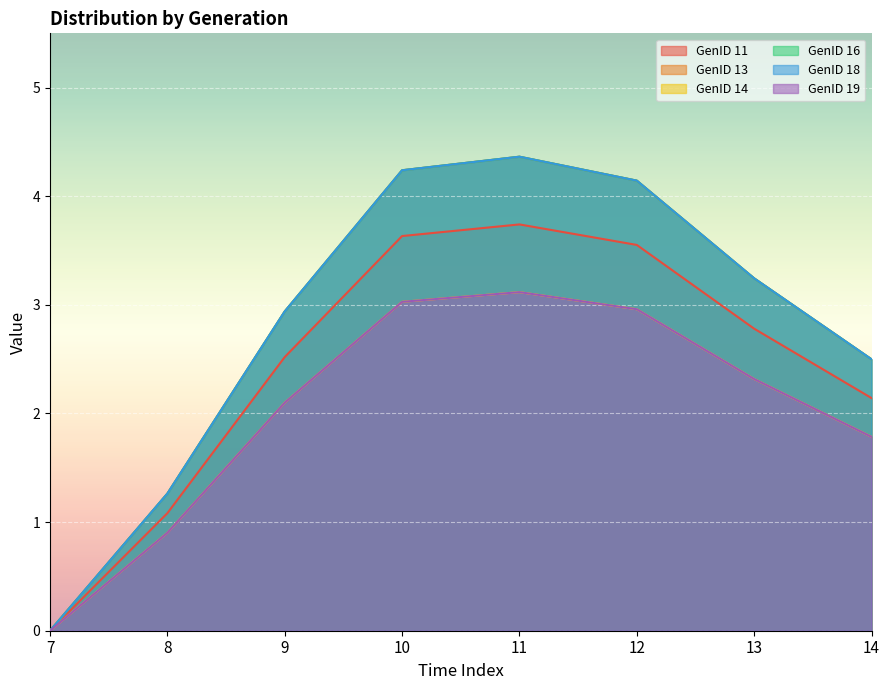

True or false: GenID 14 and GenID 13 intersect in this chart.

False